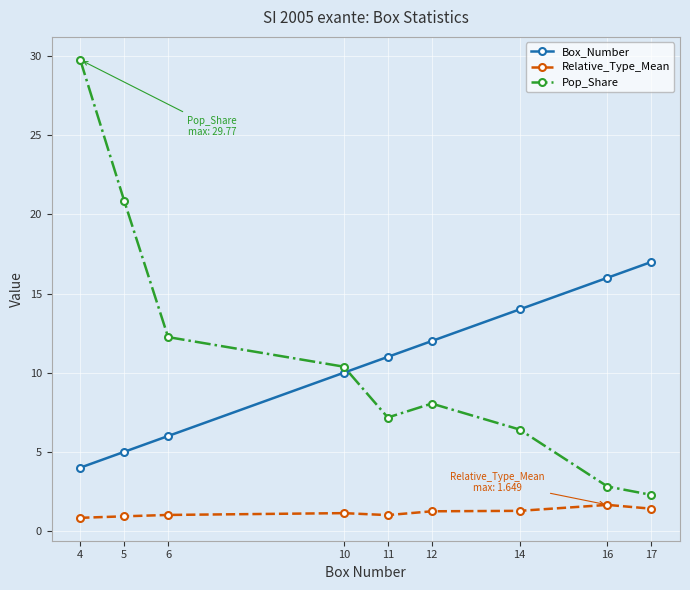

Count the number of data series in this chart.

3